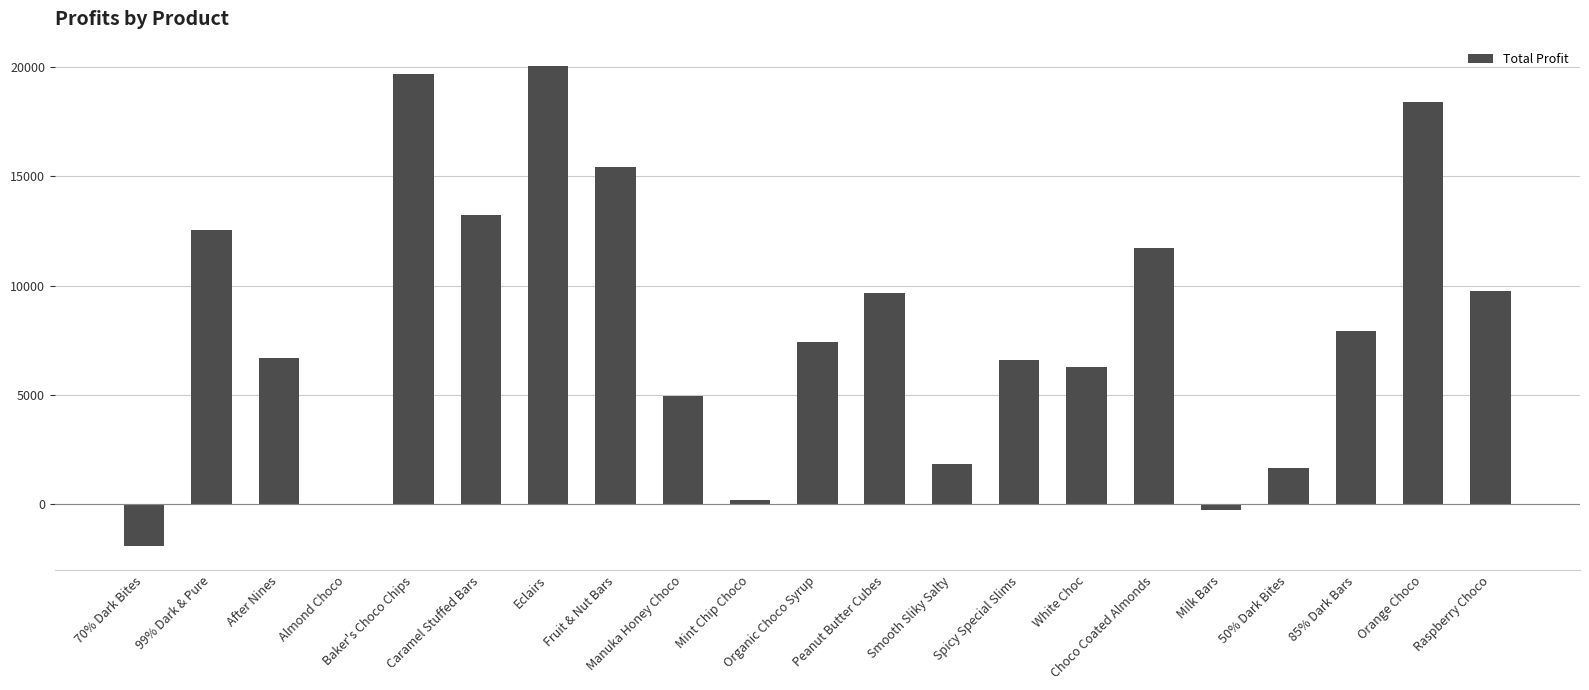

What is the sum of all values?

171787.6